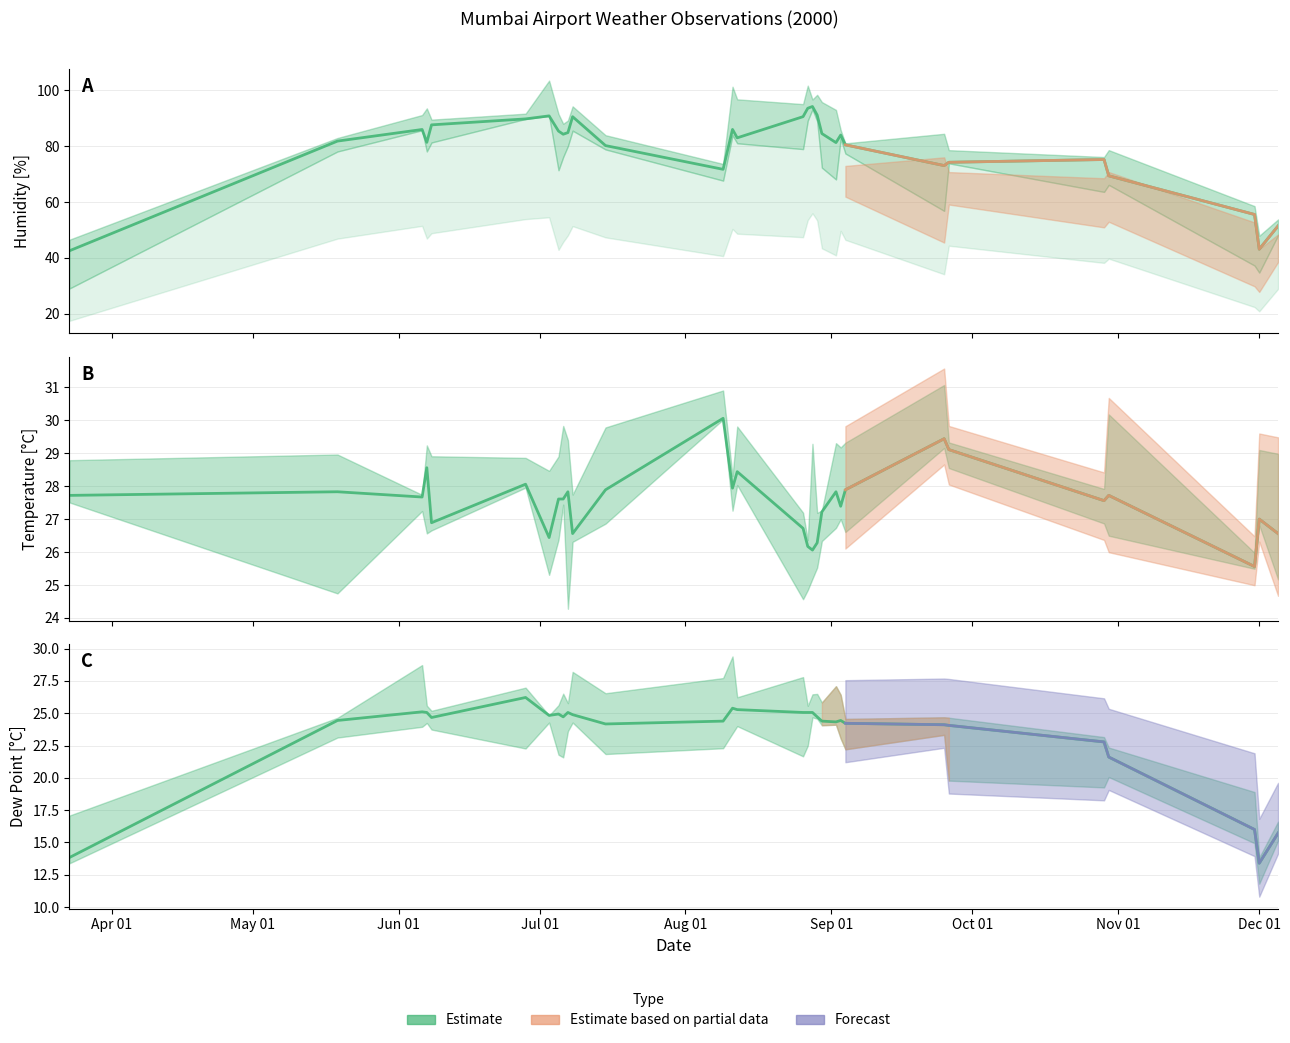

How many data points in DewPoint [°C] are above 24?

24